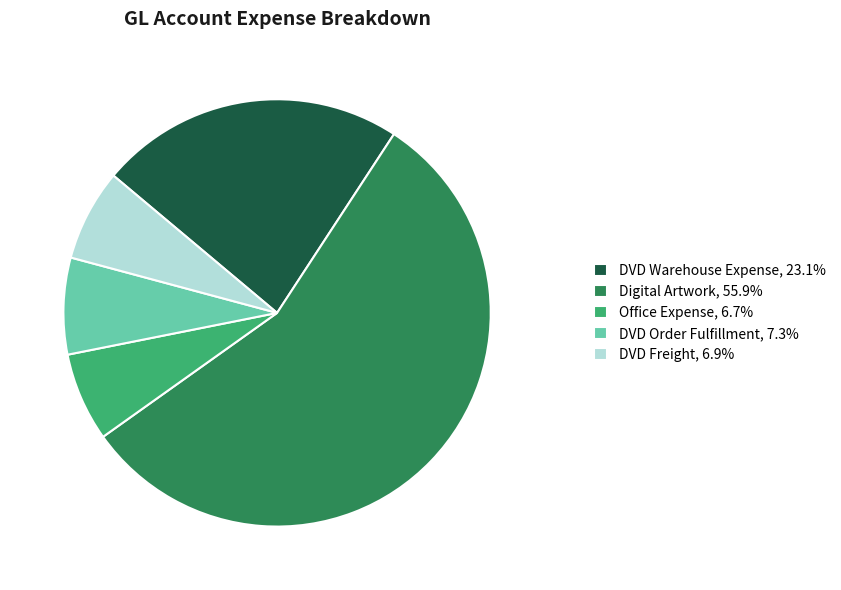

How many slices are in this pie chart?

5